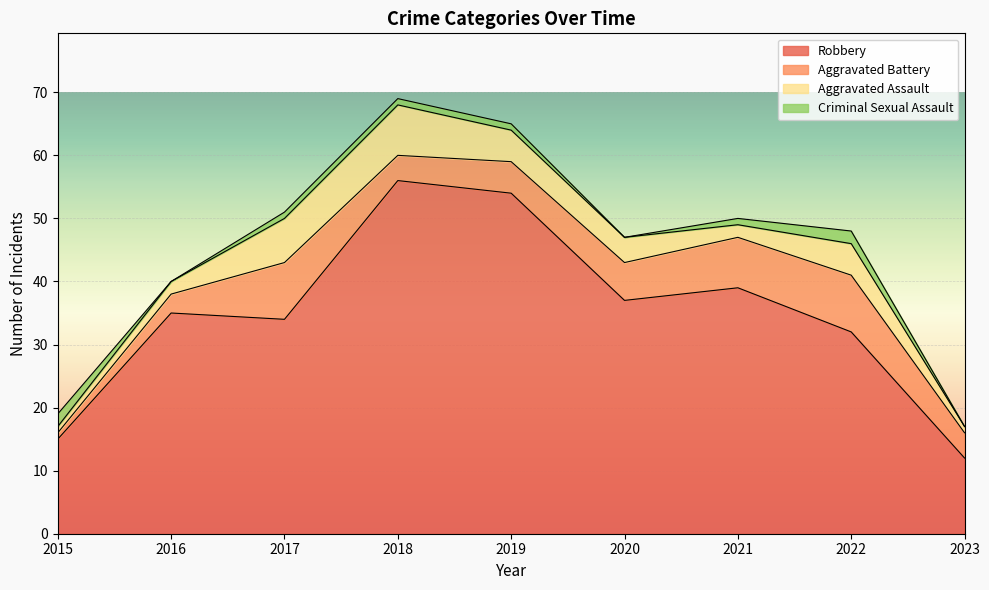

What is the difference between the maximum and minimum values in the Criminal Sexual Assault series?

2